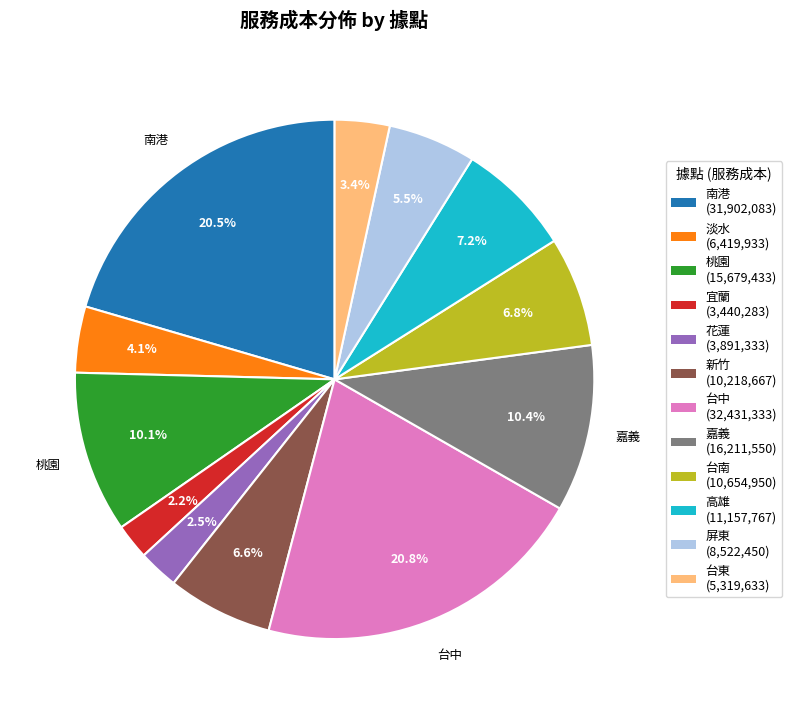

Is there any slice that represents more than half of the pie?

No